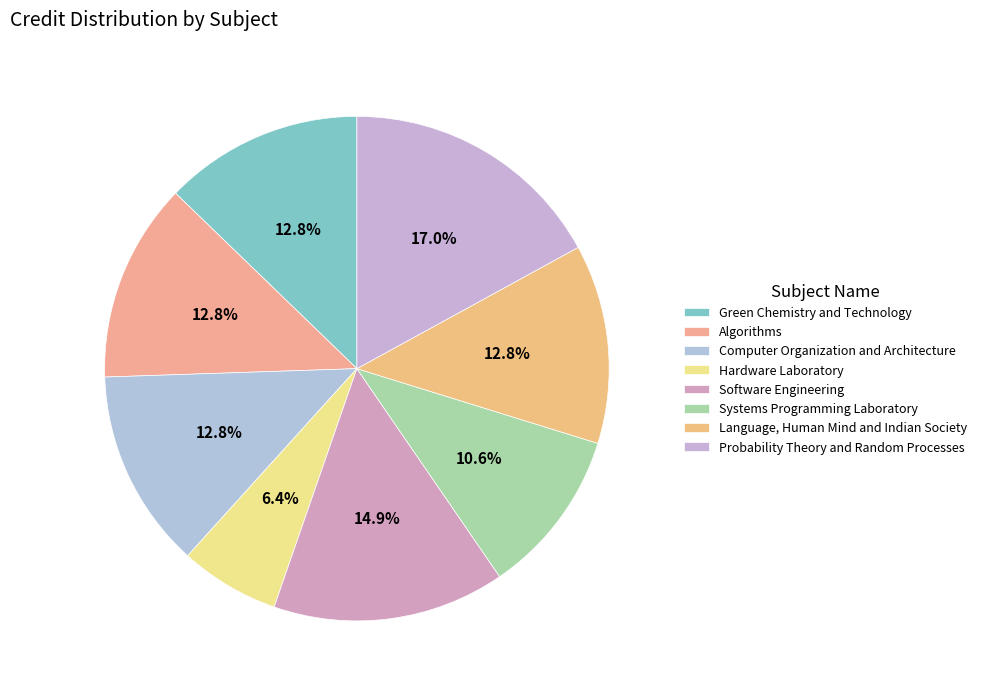

Which category has the biggest portion of the pie?

Probability Theory and Random Processes